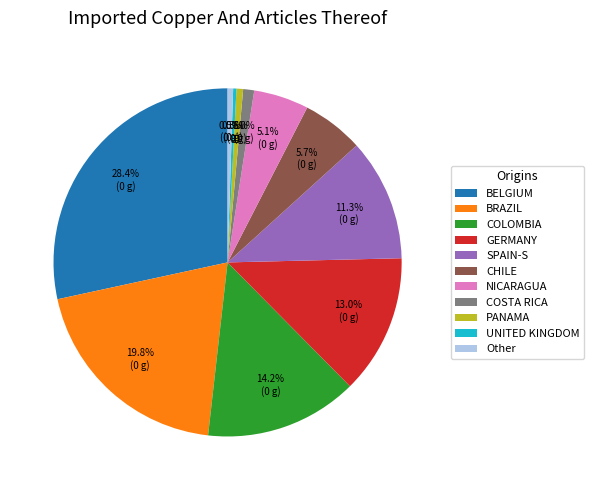

To the nearest percent, what is the average slice percentage?

9%